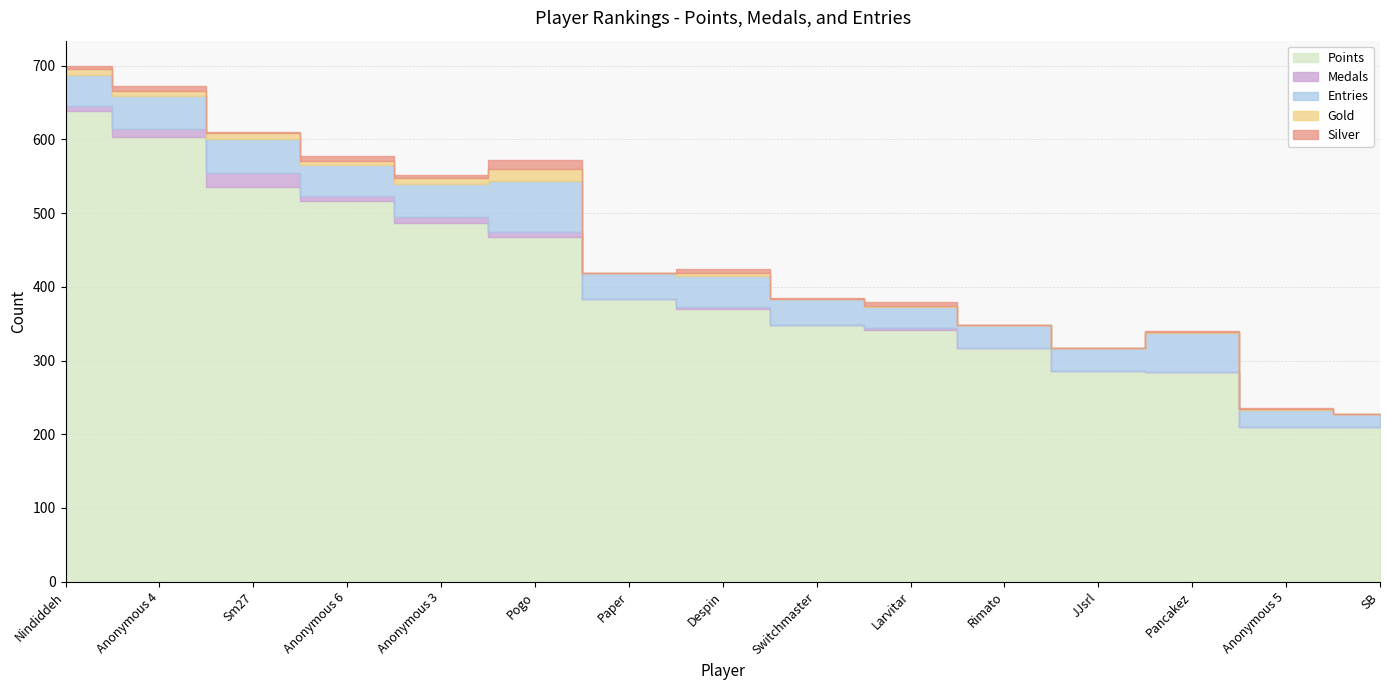

True or false: Entries and Silver intersect in this chart.

False